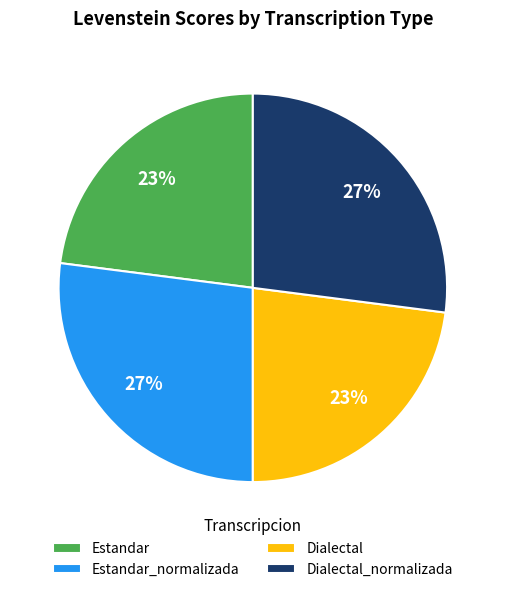

The Dialectal_normalizada slice represents 27% of the pie. True or false?

True